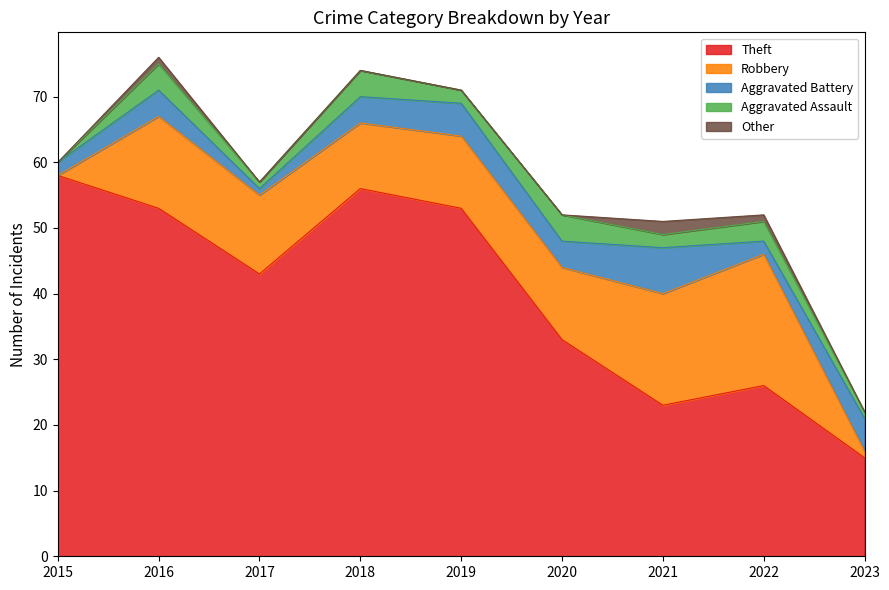

Reading left to right, list all the values displayed in this chart.

Theft: 58	53	43	56	53	33	23	26	15
Robbery: 0	14	12	10	11	11	17	20	1
Aggravated Battery: 2	4	1	4	5	4	7	2	5
Aggravated Assault: 0	4	1	4	2	4	2	3	1
Other: 0	1	0	0	0	0	2	1	0